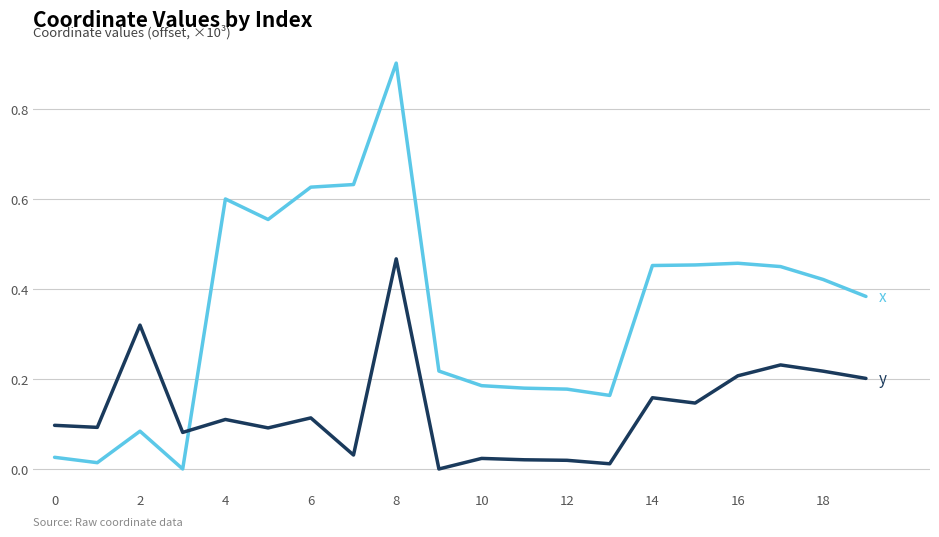

What is the greatest value displayed?

0.9